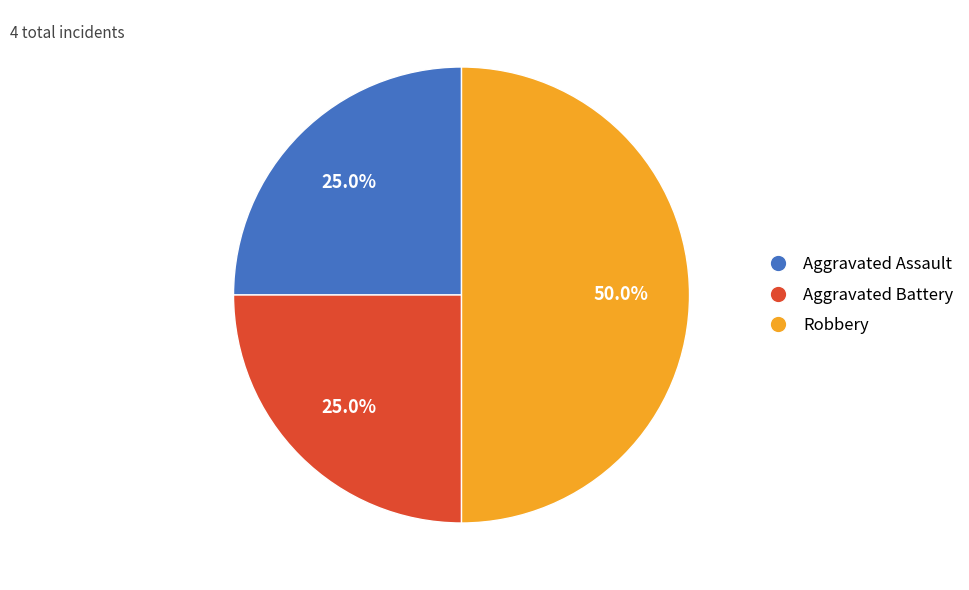

True or false: Aggravated Battery accounts for 25% of the total.

True